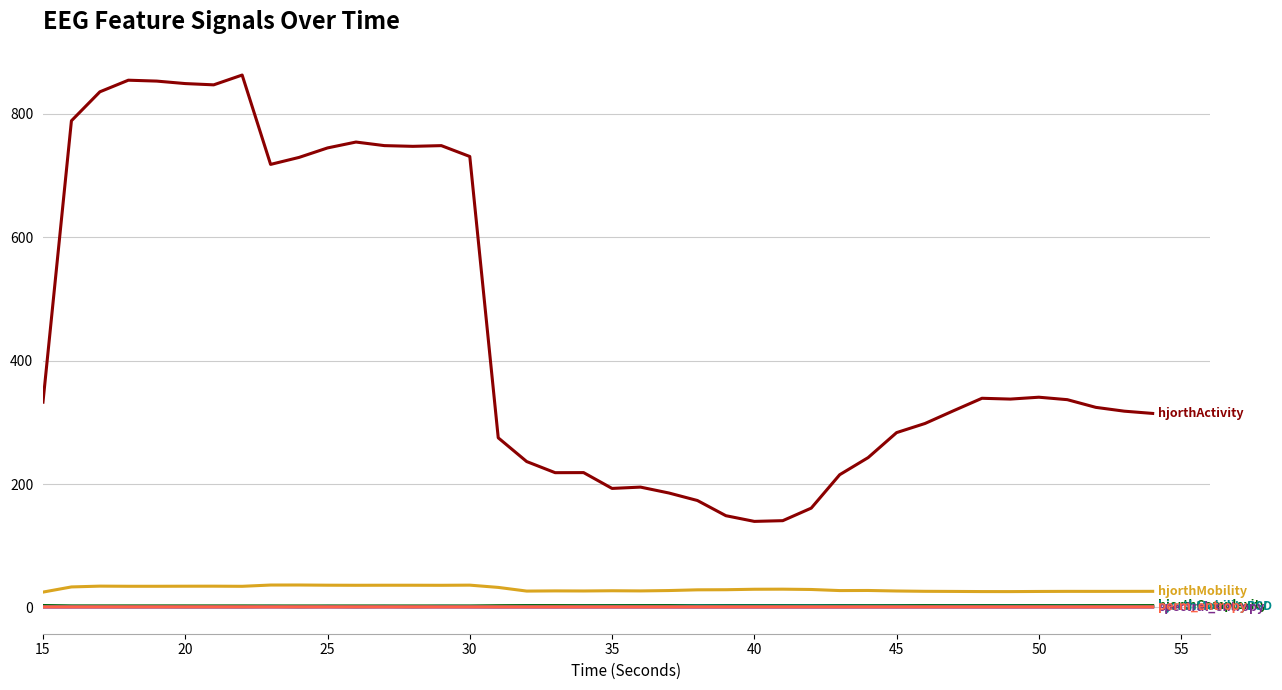

What is the greatest value displayed?

862.9